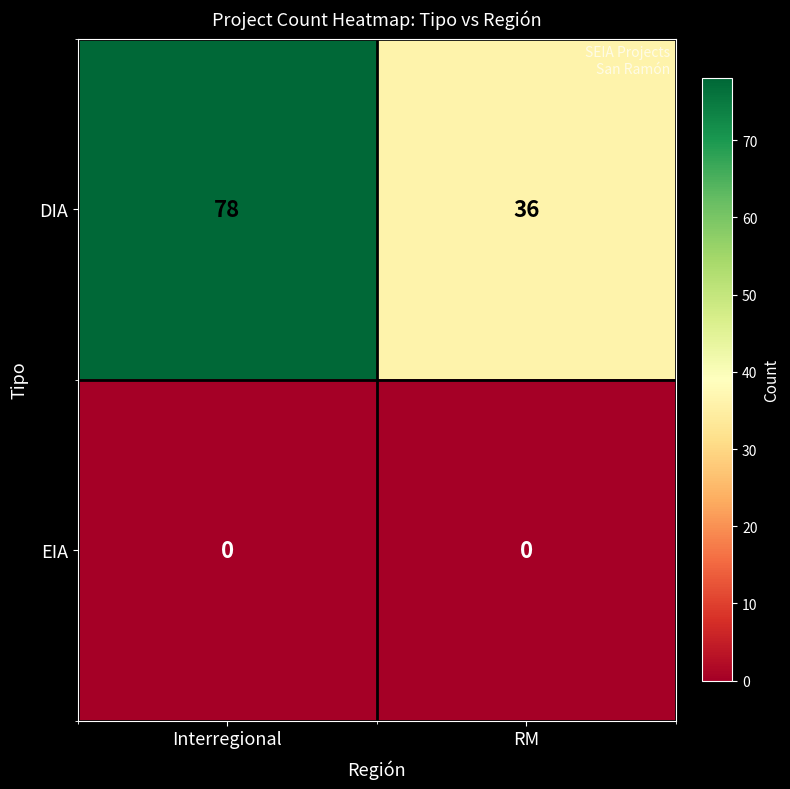

List the series in order of their overall mean, lowest first.

EIA, DIA